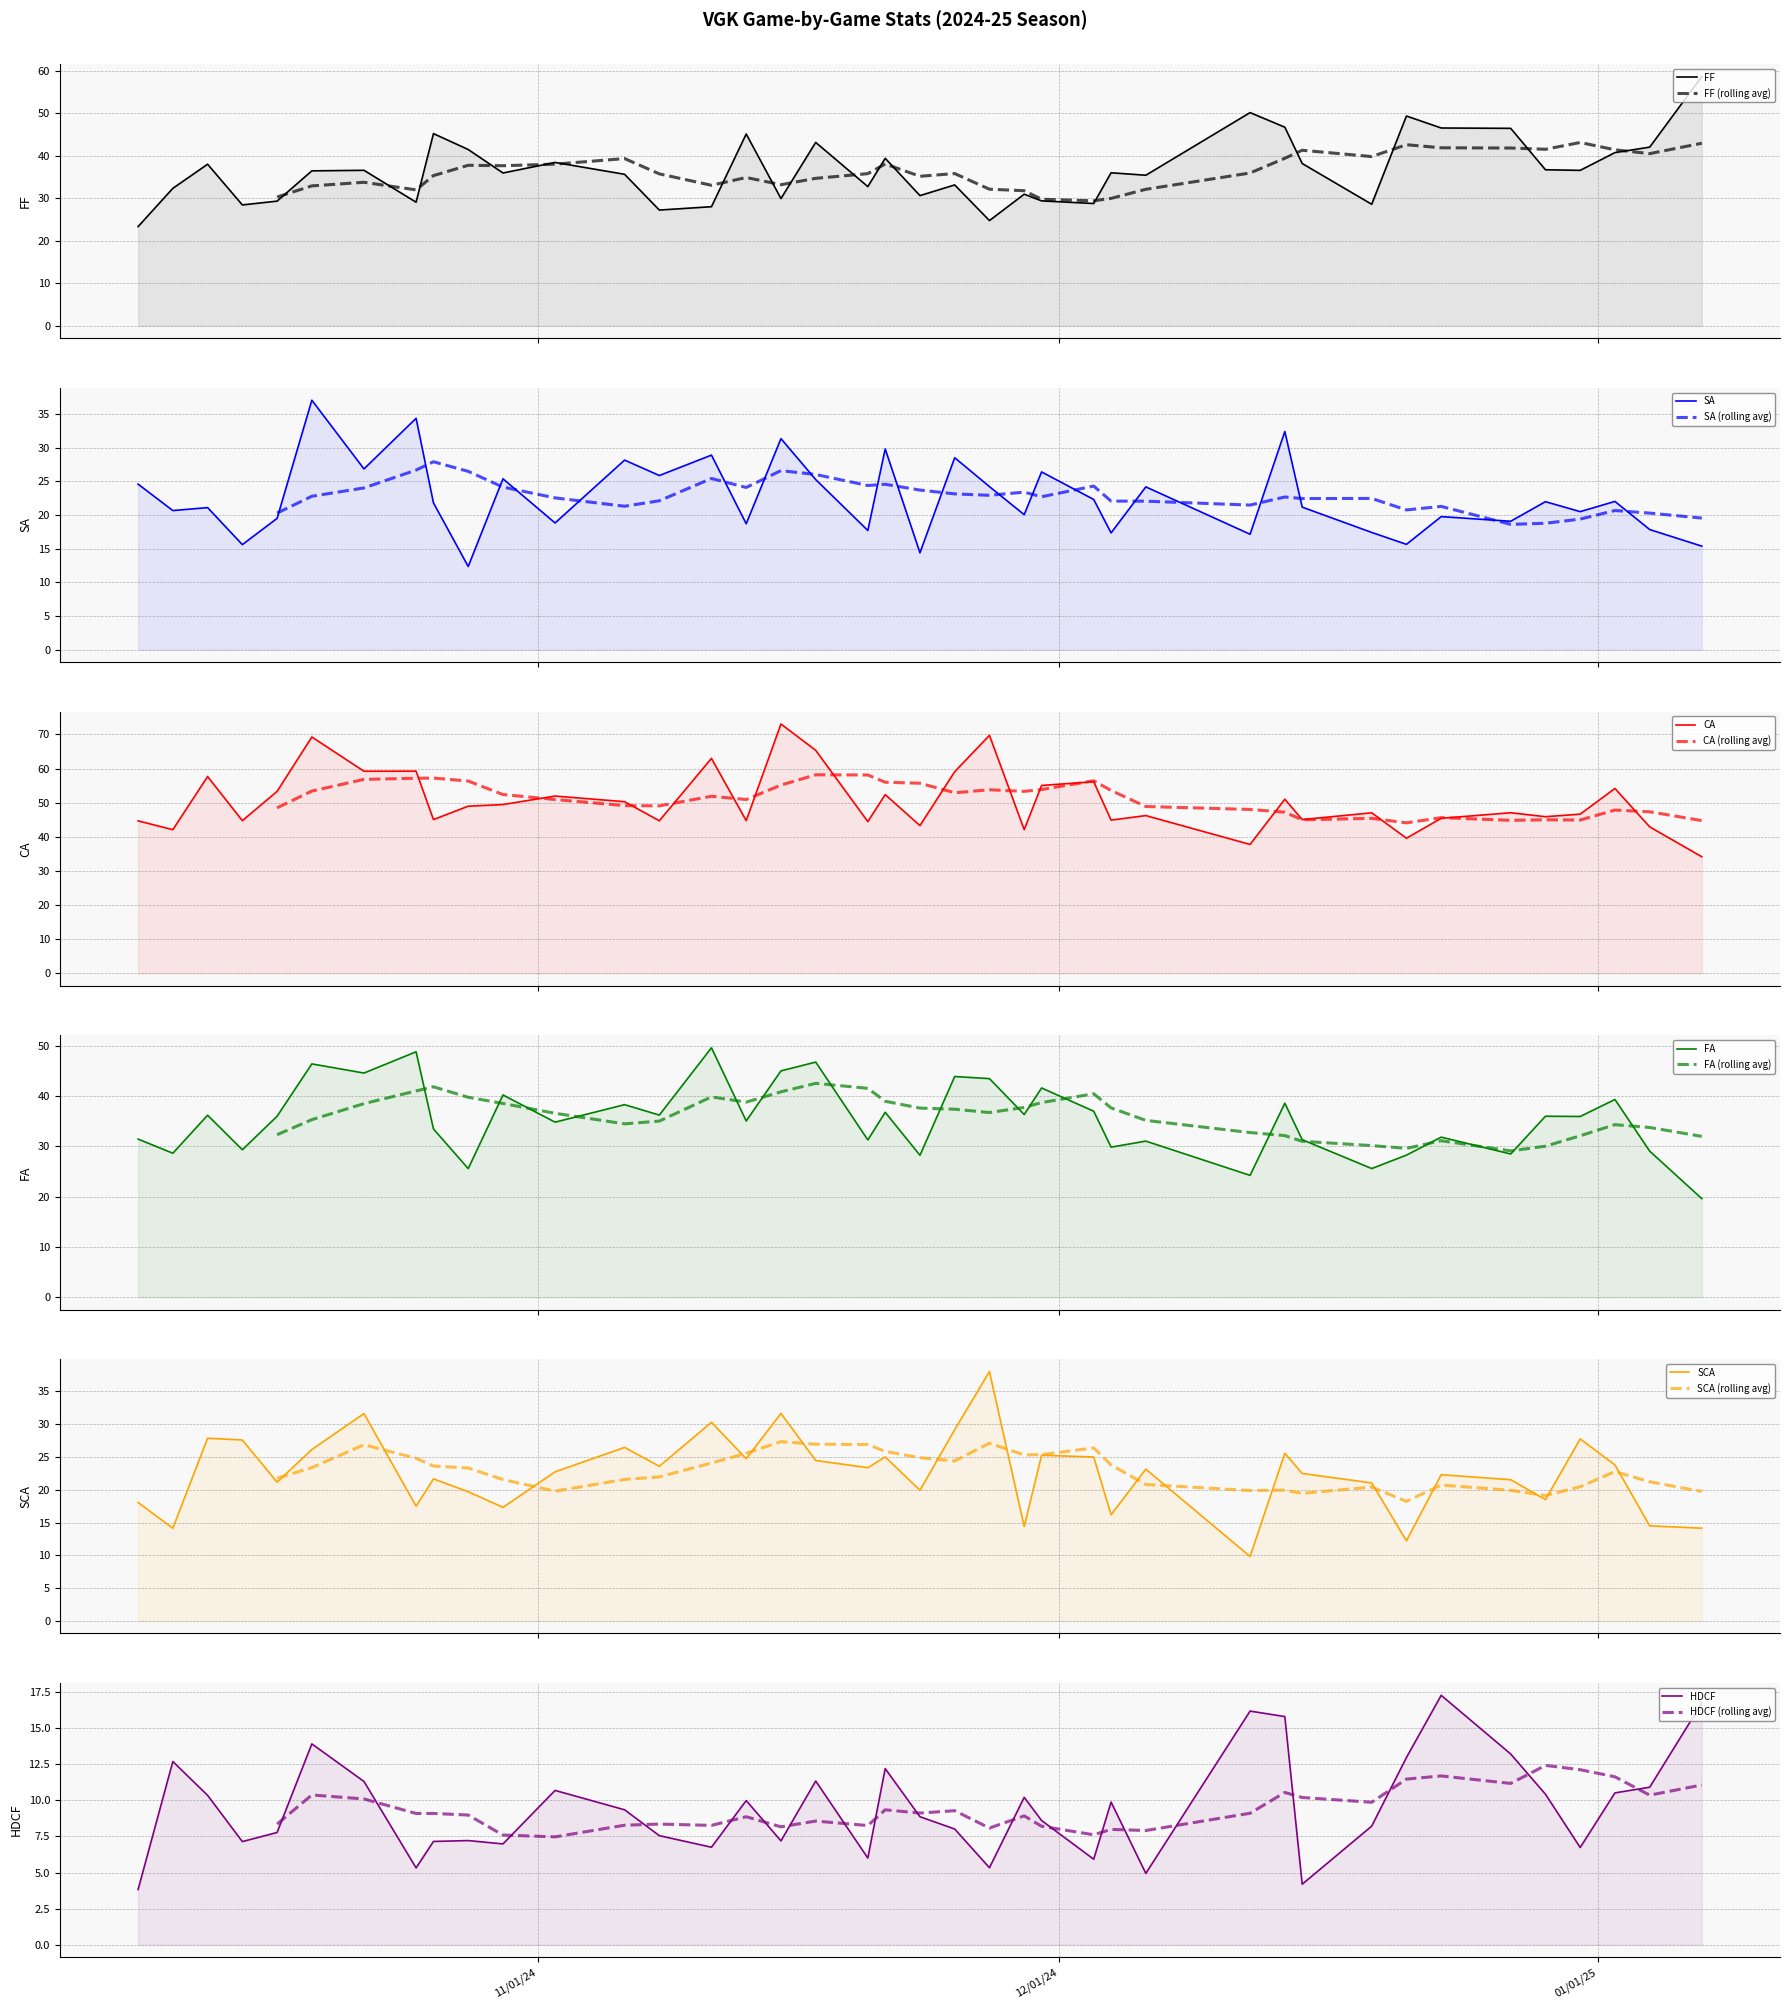

Which category has the highest value across all series?

2024-11-15